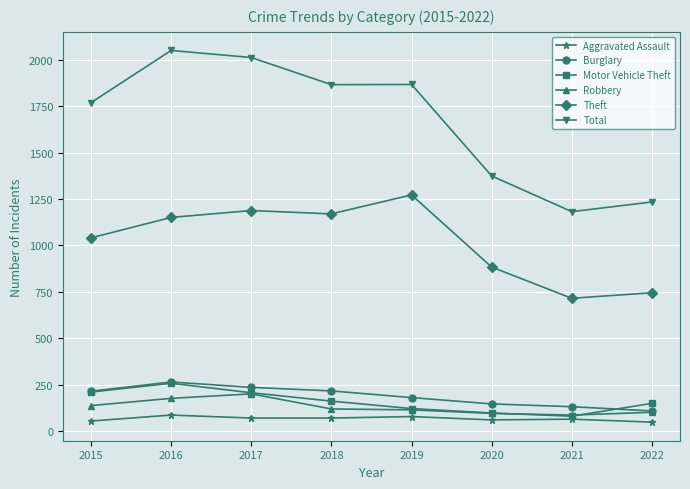

The Total series shows 2011 at 2017. True or false?

True